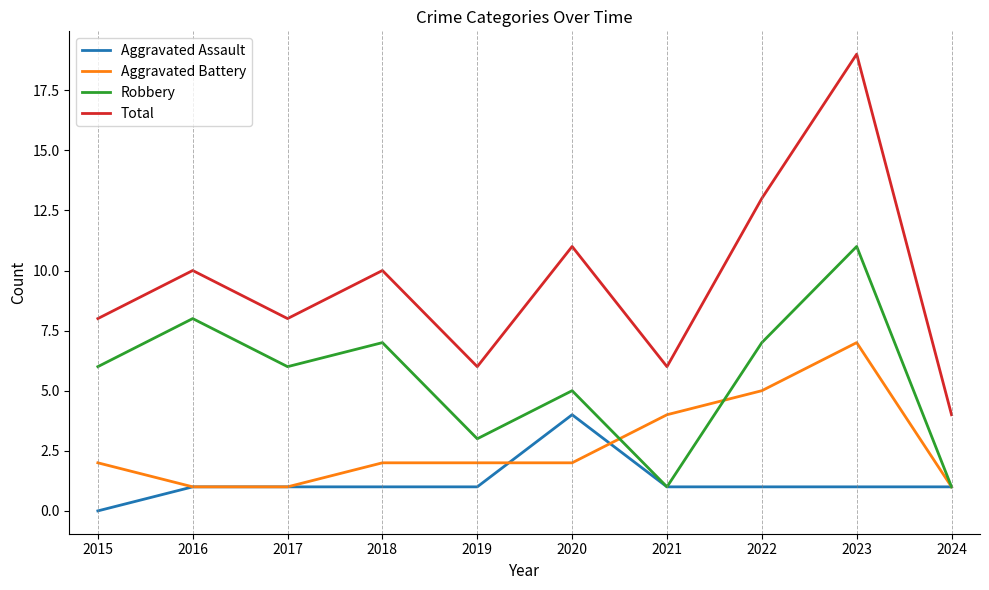

How many interior local valleys does the Robbery series have?

3